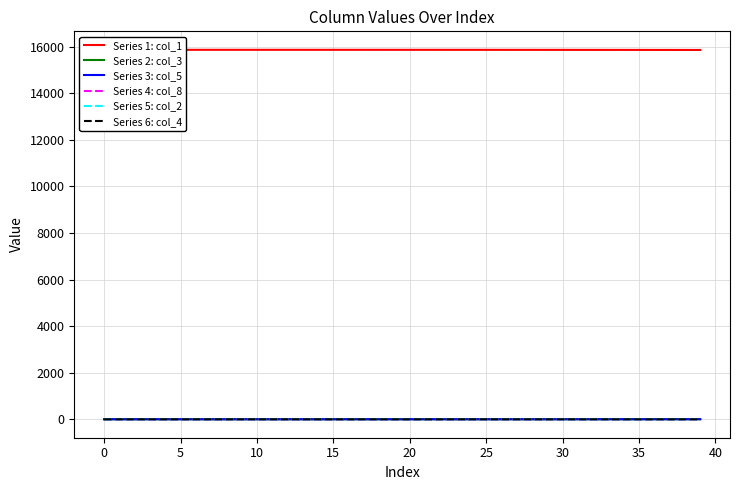

How many distinct data groups are displayed?

6